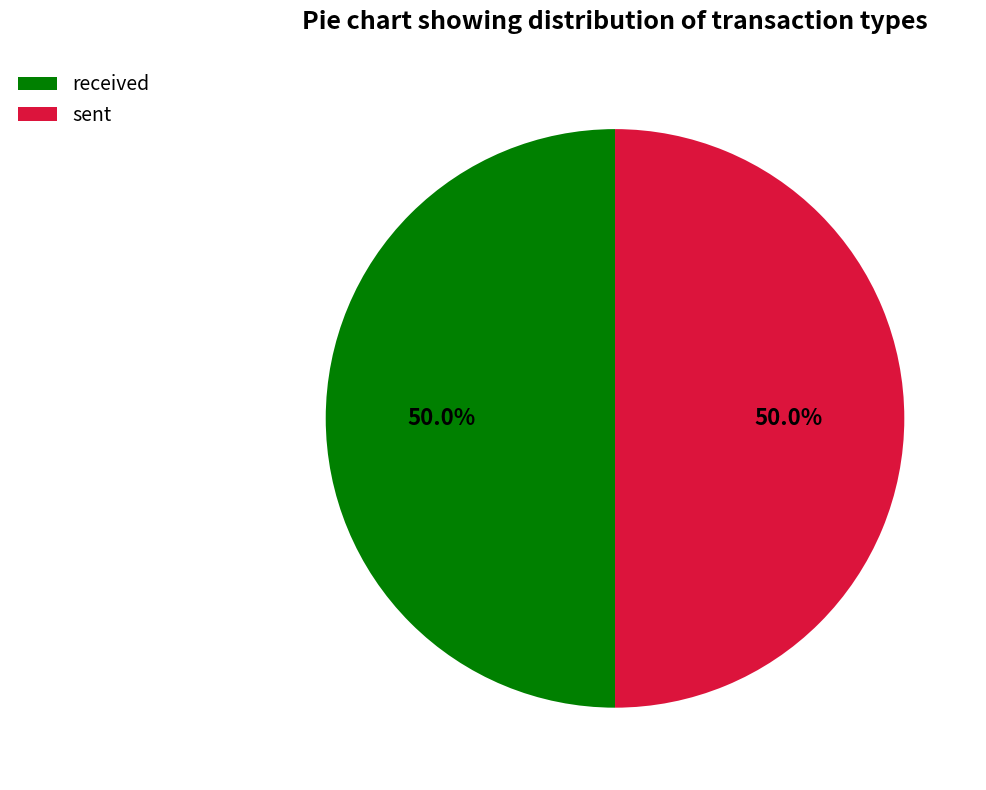

Is it true that sent is 50% of the pie?

True